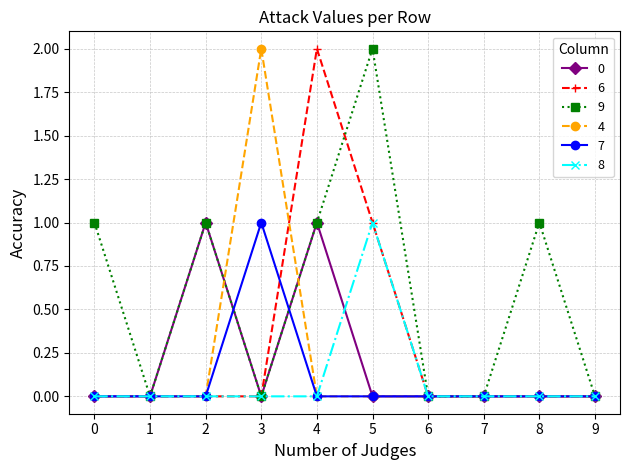

What is the total value across all series at 5?

4